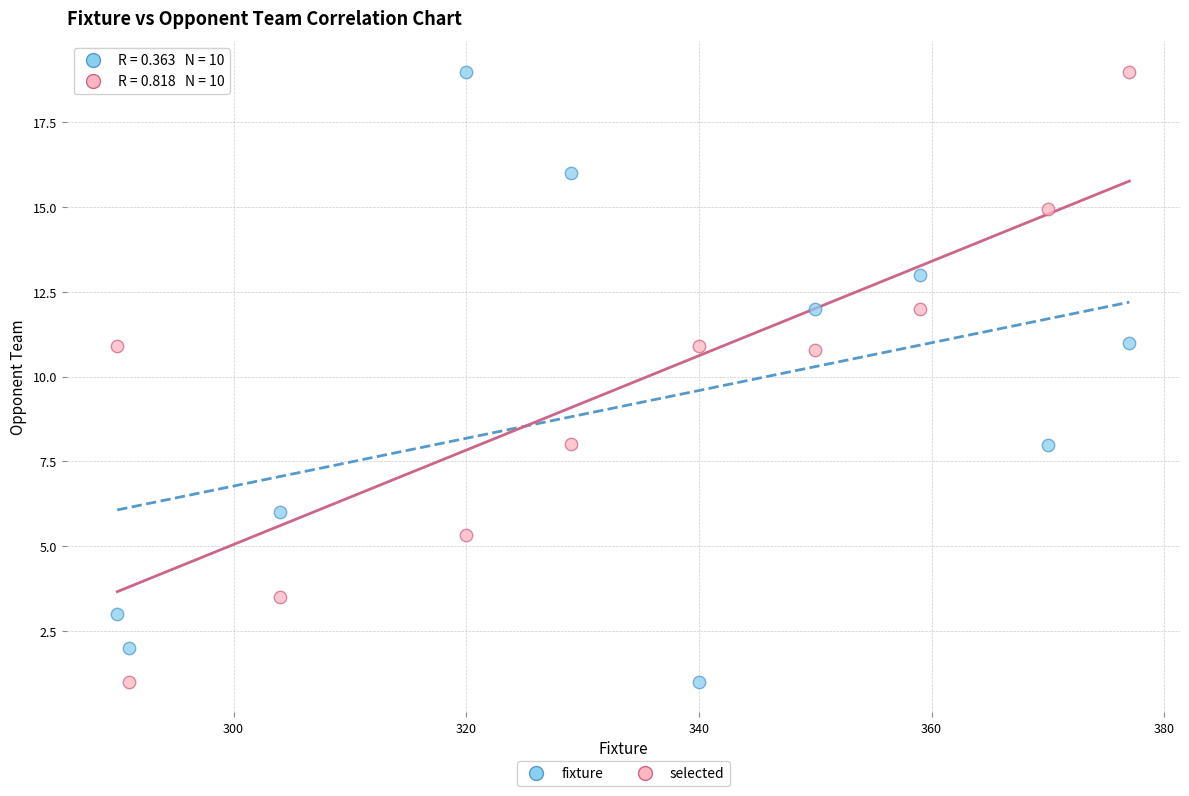

What is the X range (max minus min) for the scatter plot?

87.0